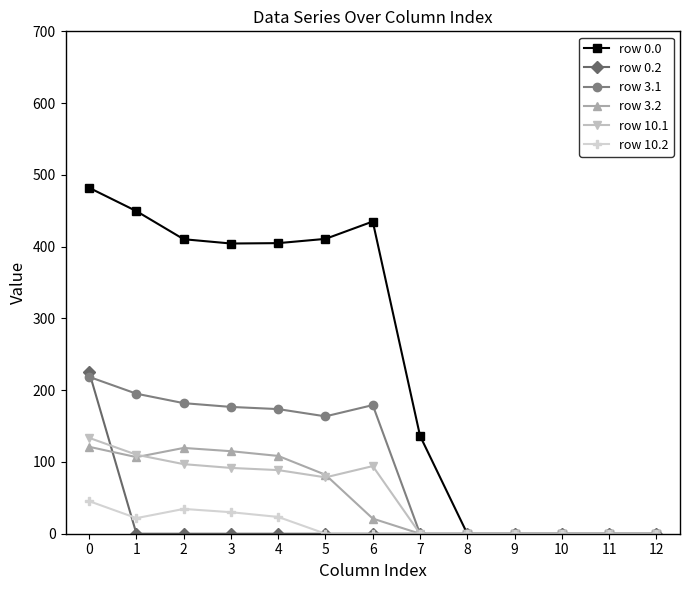

How many values in the row 10.1 series exceed 78?

7